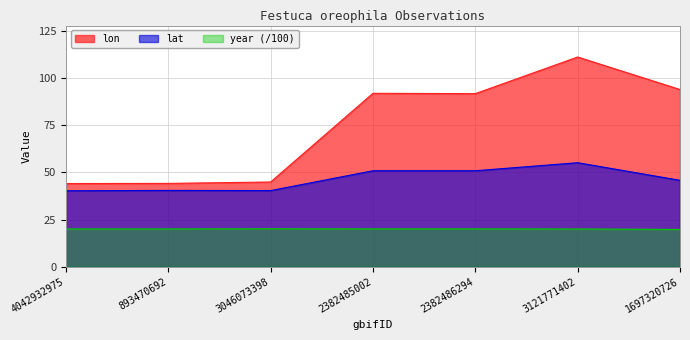

Is it true that lat equals 27.6 at 1697320726?

False